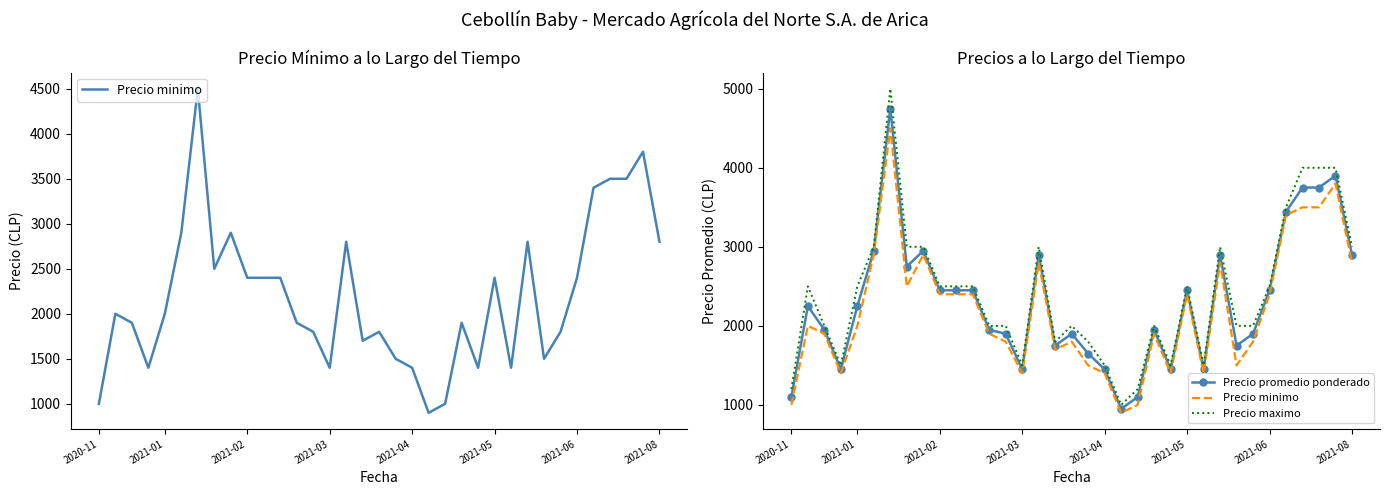

What is the smallest value displayed?

900